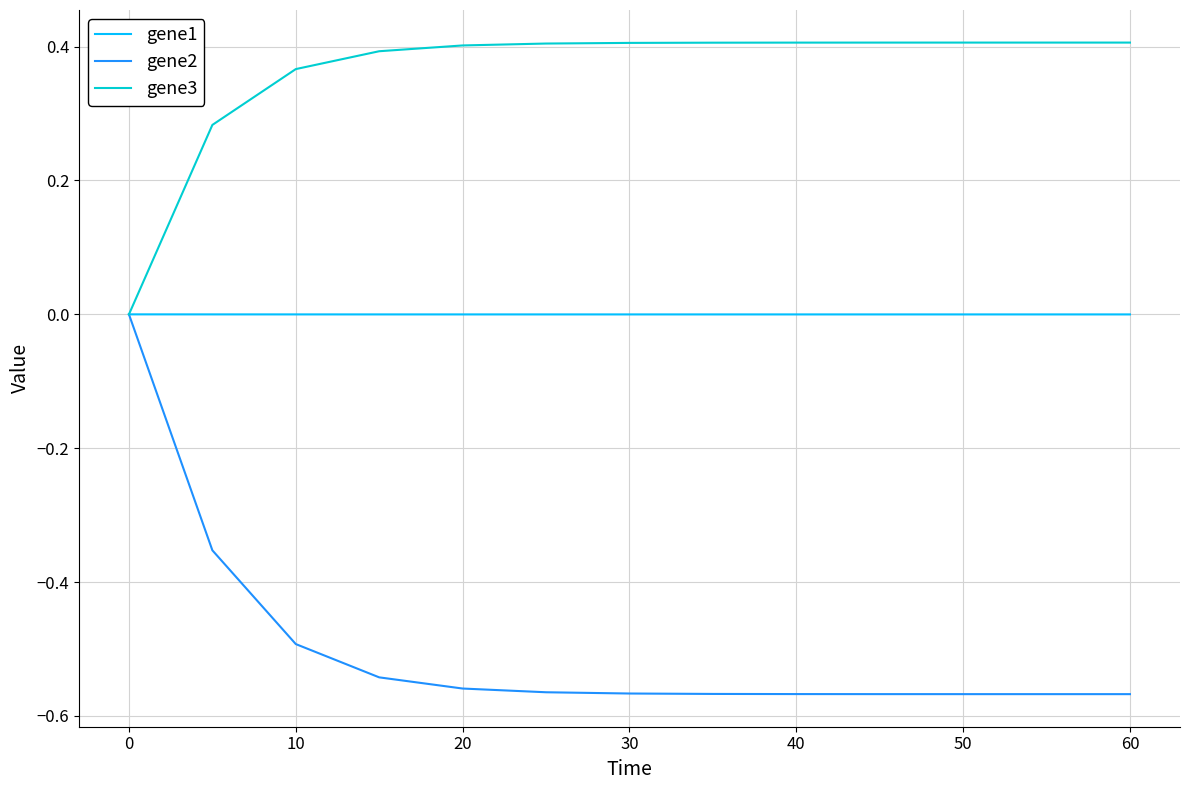

Rank the series by their average value, from lowest to highest.

gene2, gene1, gene3